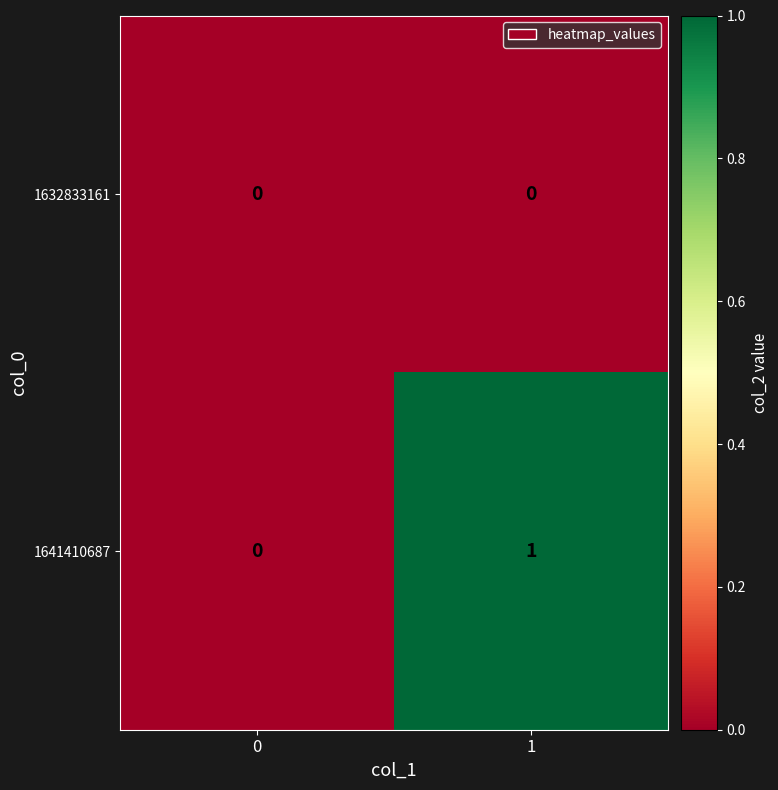

Reading left to right, what are all the values shown in this chart?

1632833161: 0	0
1641410687: 0	1